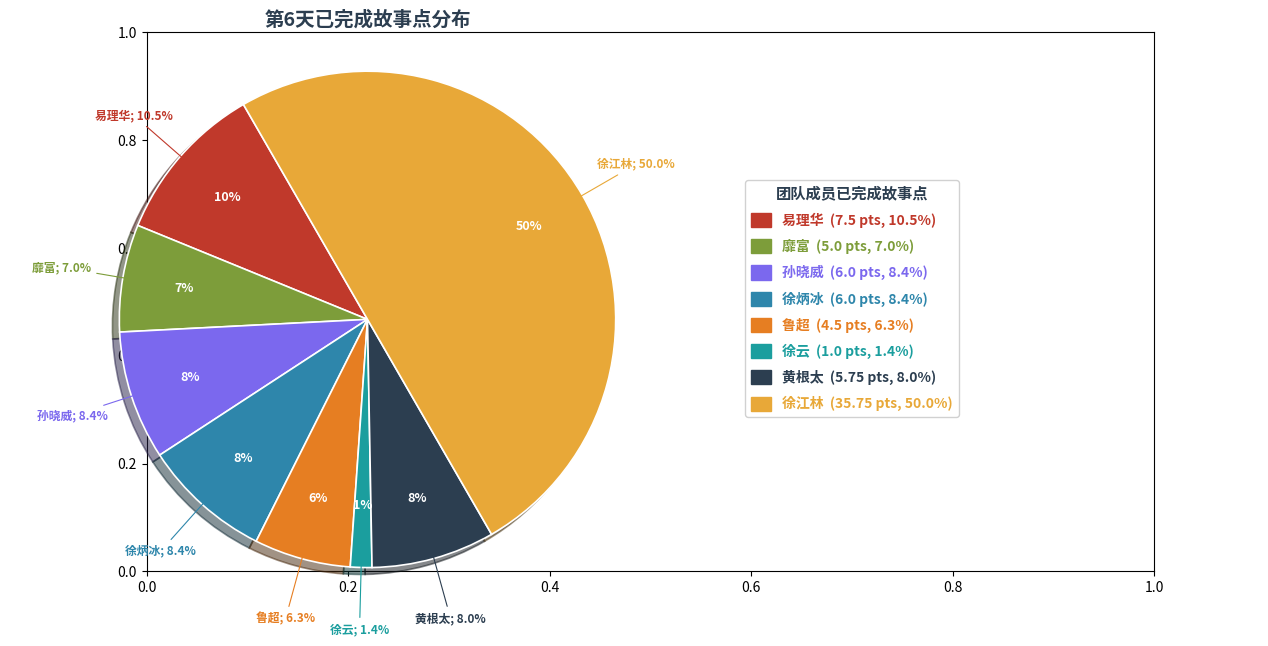

To the nearest percent, what portion does 黄根太 represent?

8%